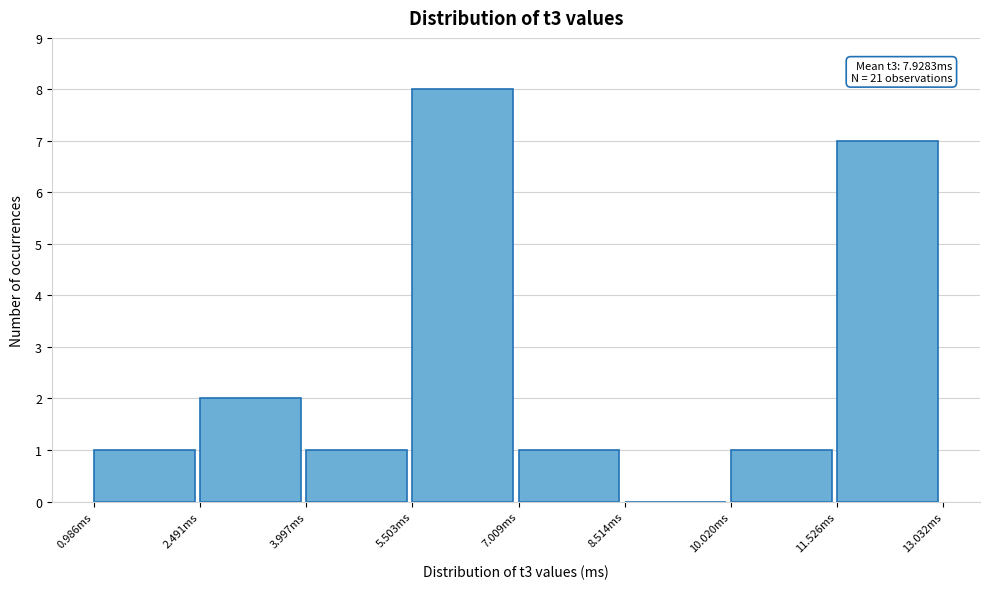

Which range on the x-axis has the tallest bar?

5.6 to 7.0